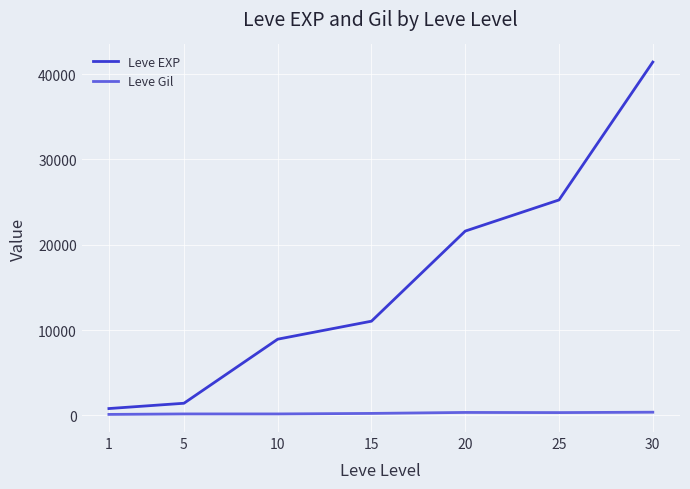

Does the chart display data point markers on the line(s)?

No